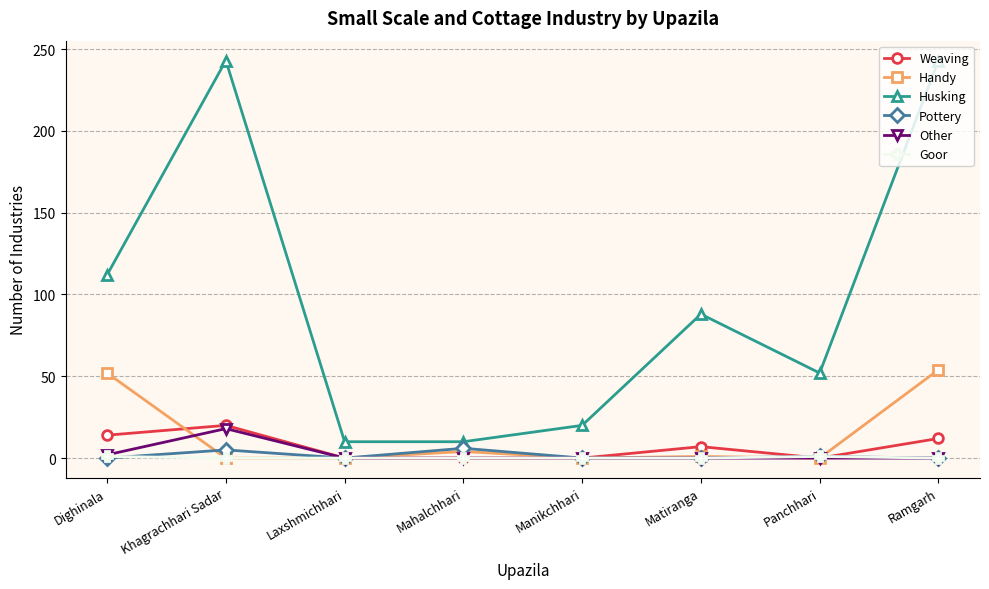

The value of Other at Ramgarh is 0. True or false?

True